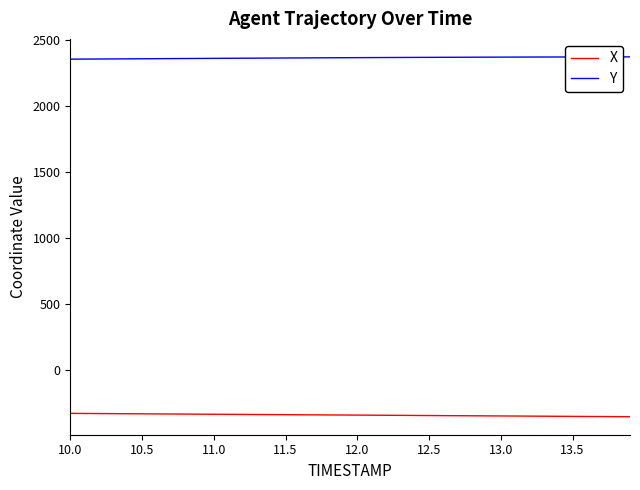

True or false: X and Y intersect in this chart.

False